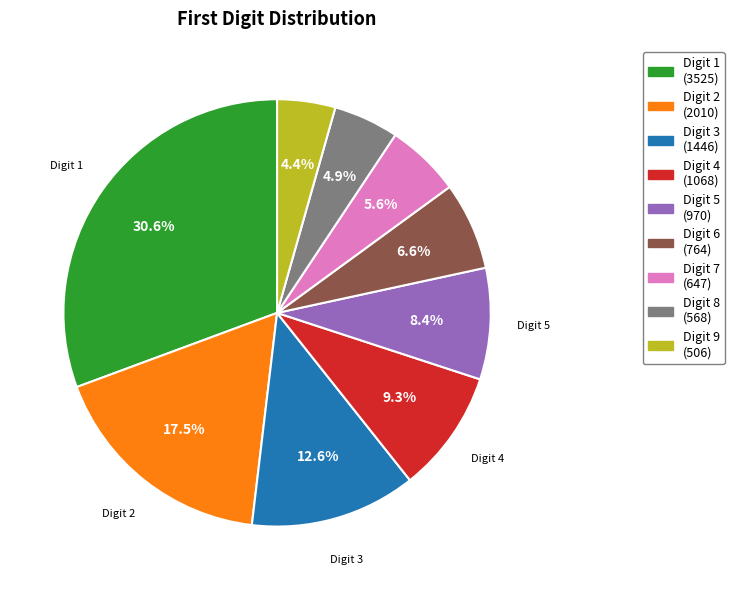

Is there any slice that represents more than half of the pie?

No